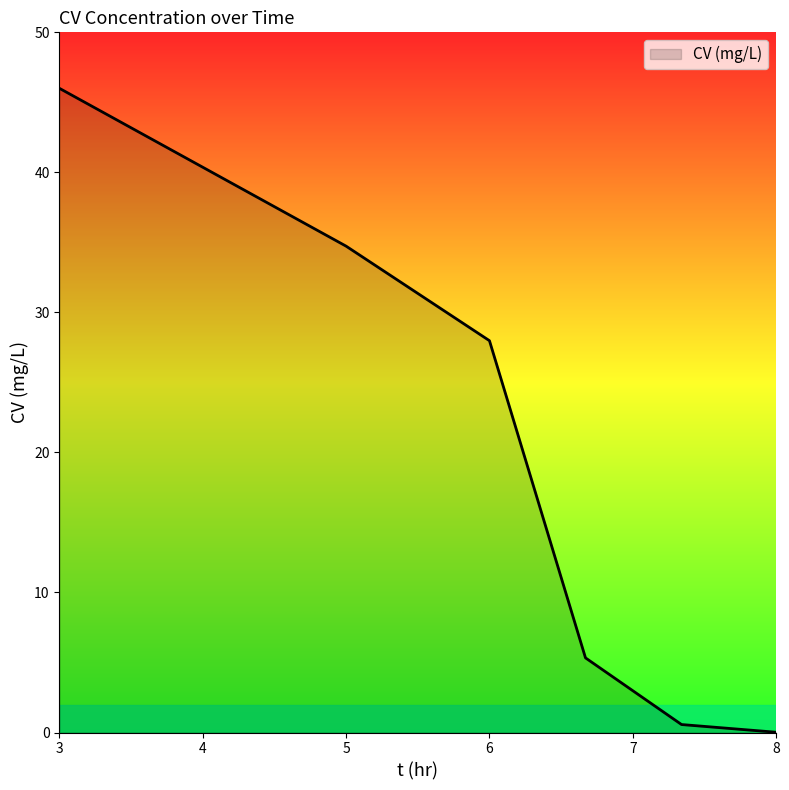

True or false: the data has more than 2 interior local peaks.

False